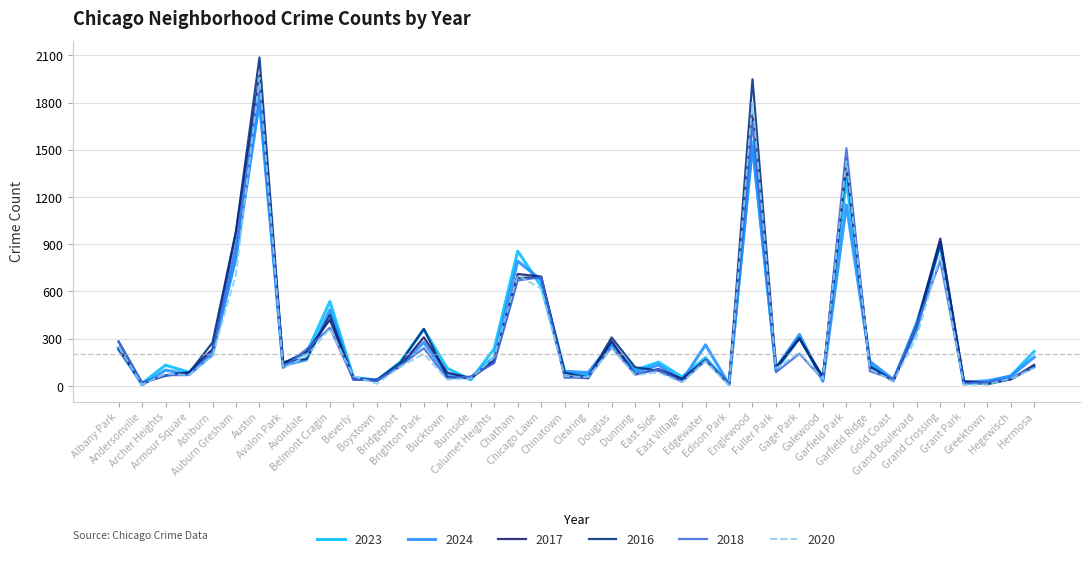

How many lines are shown in the chart?

6